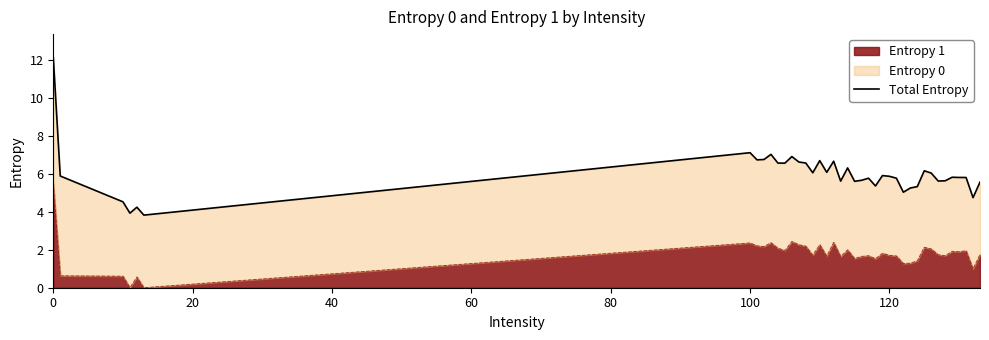

True or false: Entropy 1 has a value of 2.8 at 120.

False